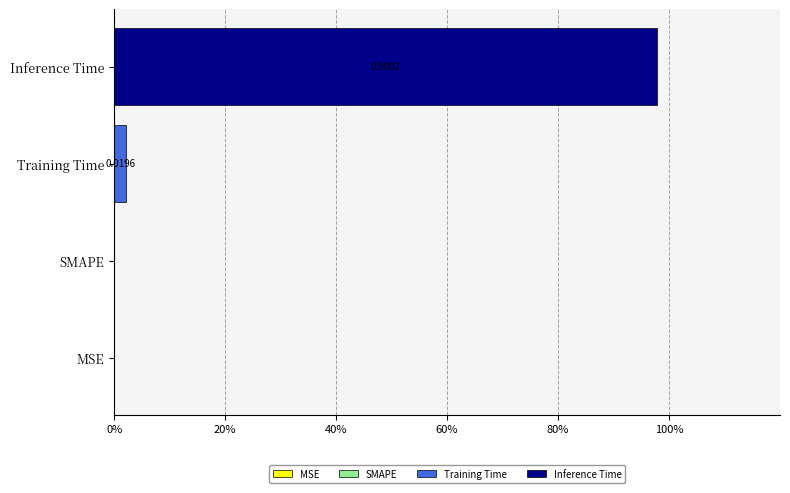

What is the sum of the values at SMAPE and Inference Time?

97.9